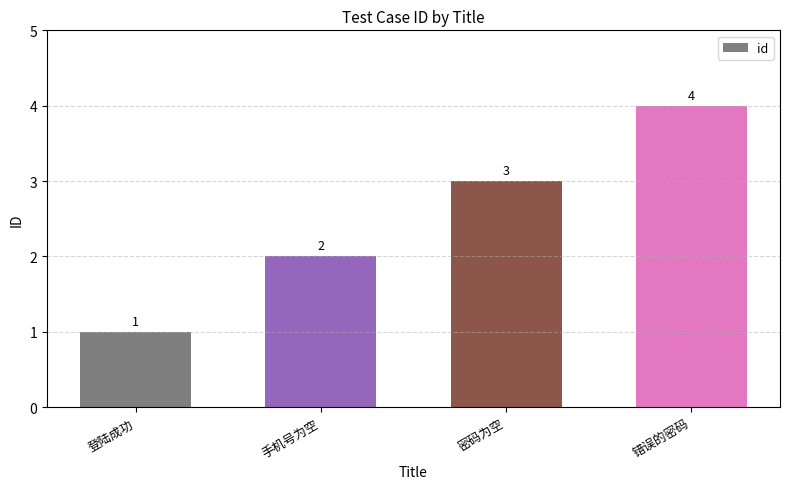

List the labels in order of value, smallest first.

登陆成功, 手机号为空, 密码为空, 错误的密码